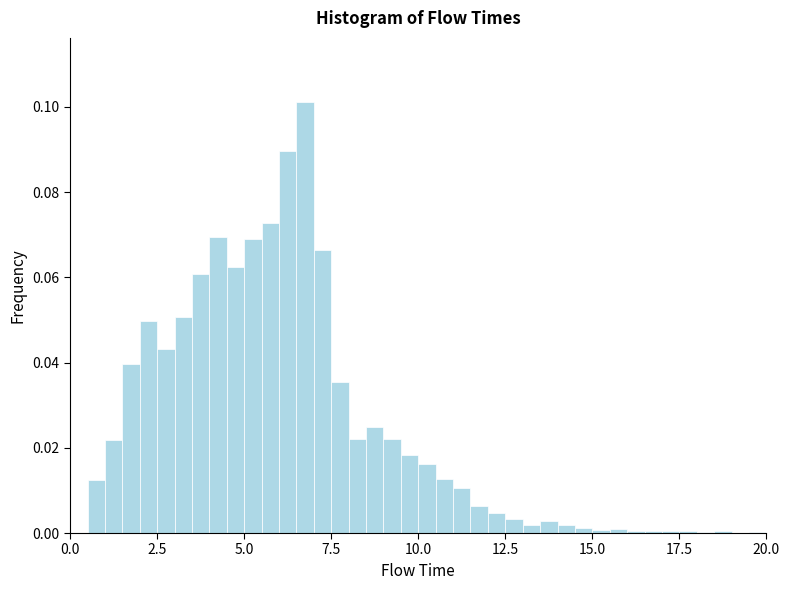

Read against the x-axis, roughly where is the centre of the tallest bar?

7.0